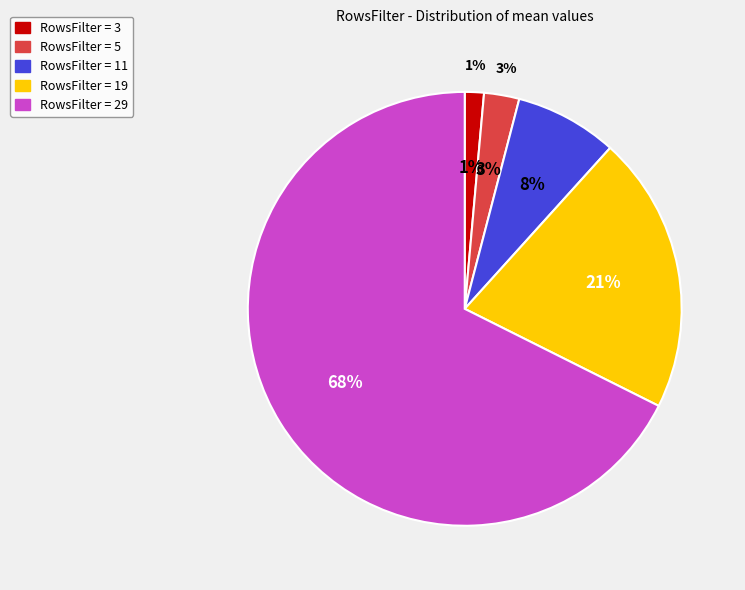

Is it true that 3 is 7% of the pie?

False